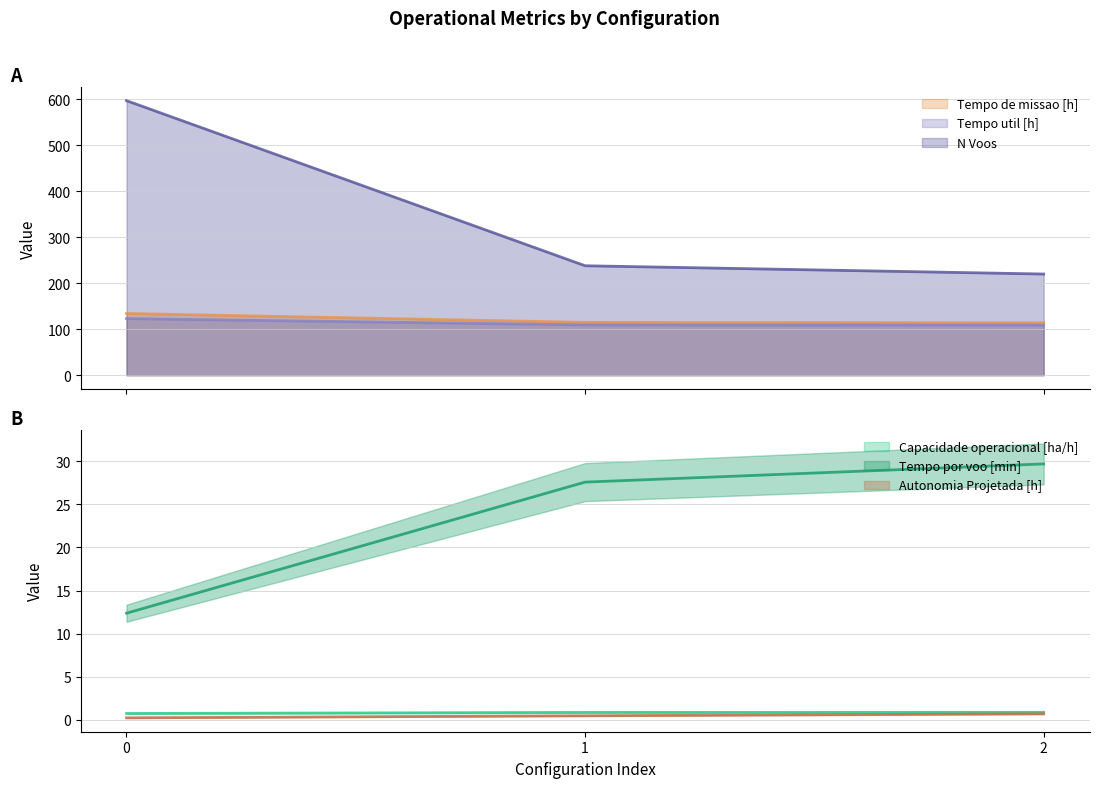

What is the difference between the maximum and minimum values in the N Voos series?

377.0